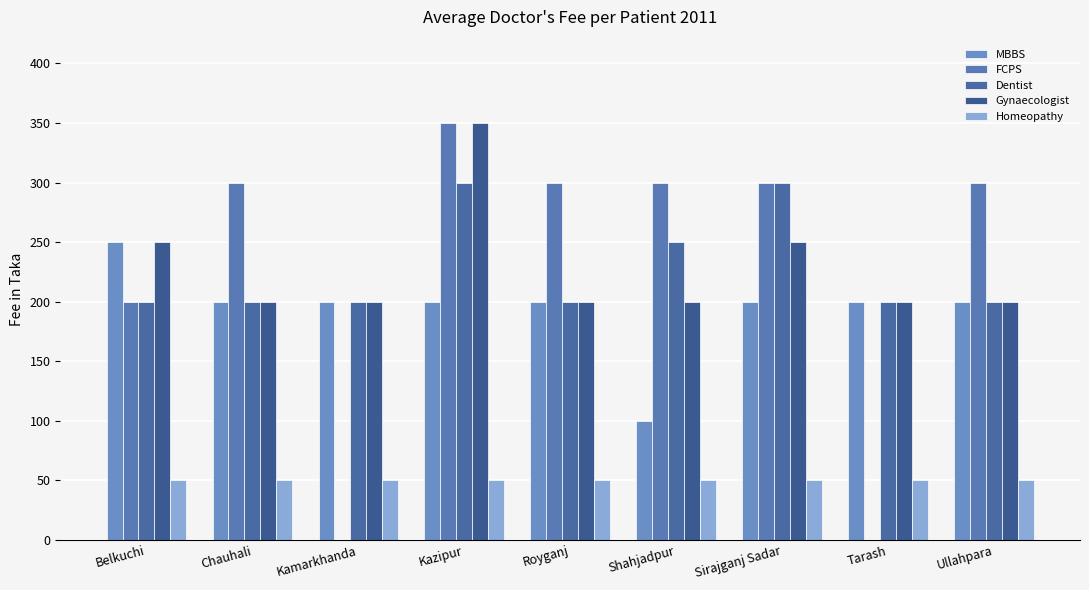

Reading left to right, list all the values displayed in this chart.

MBBS: Belkuchi=250	Chauhali=200	Kamarkhanda=200	Kazipur=200	Royganj=200	Shahjadpur=100	Sirajganj Sadar=200	Tarash=200	Ullahpara=200
FCPS: Belkuchi=200	Chauhali=300	Kamarkhanda=0	Kazipur=350	Royganj=300	Shahjadpur=300	Sirajganj Sadar=300	Tarash=0	Ullahpara=300
Dentist: Belkuchi=200	Chauhali=200	Kamarkhanda=200	Kazipur=300	Royganj=200	Shahjadpur=250	Sirajganj Sadar=300	Tarash=200	Ullahpara=200
Gynaecologist: Belkuchi=250	Chauhali=200	Kamarkhanda=200	Kazipur=350	Royganj=200	Shahjadpur=200	Sirajganj Sadar=250	Tarash=200	Ullahpara=200
Homeopathy: Belkuchi=50	Chauhali=50	Kamarkhanda=50	Kazipur=50	Royganj=50	Shahjadpur=50	Sirajganj Sadar=50	Tarash=50	Ullahpara=50